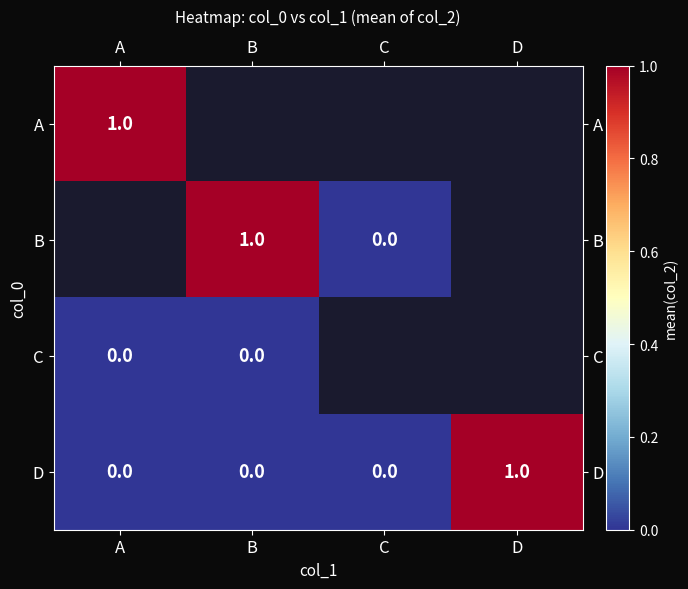

Which category has the highest value in the D series?

D